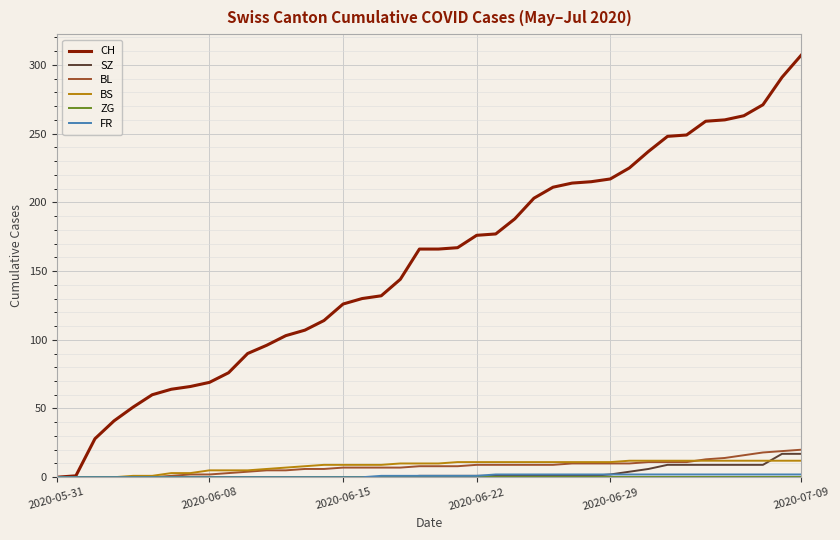

What is the highest value of the CH series?

307